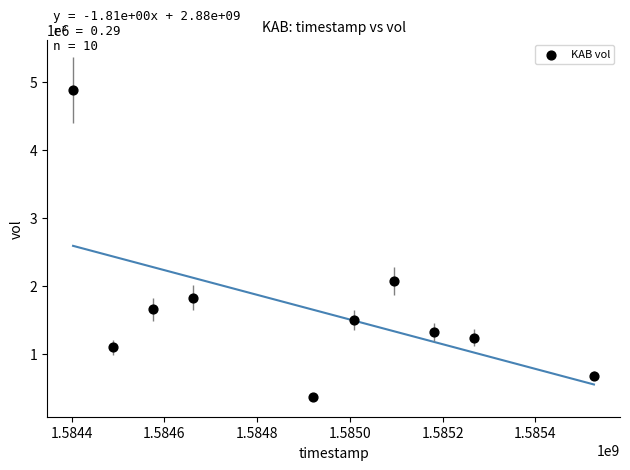

What is the average Y value?

1667780